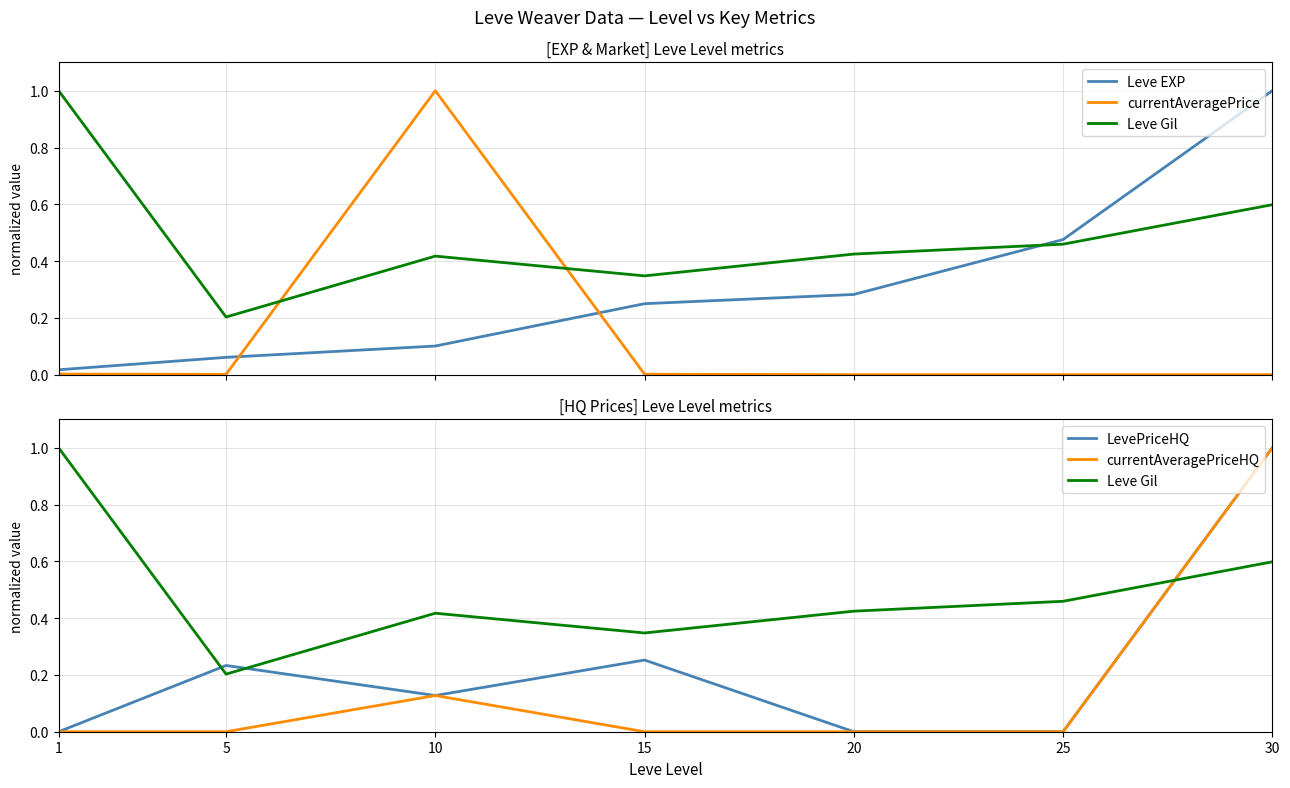

What is the value of the Leve Gil point at the 5th from the left?

0.4